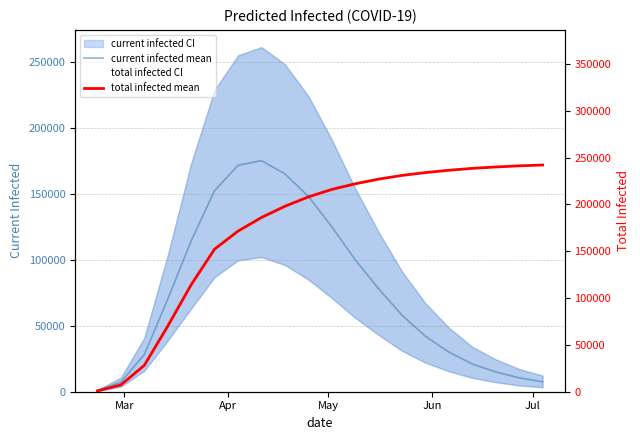

What is the difference between the second highest and minimum values in the total infected mean series?

240293